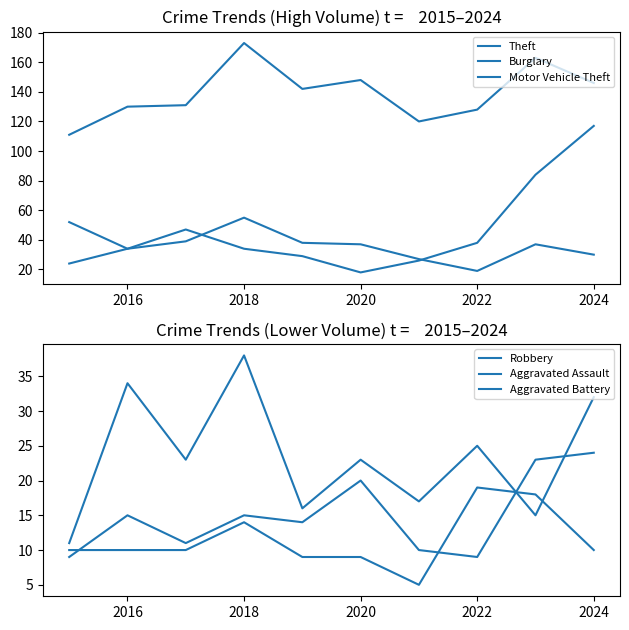

True or false: Robbery and Motor Vehicle Theft intersect in this chart.

True